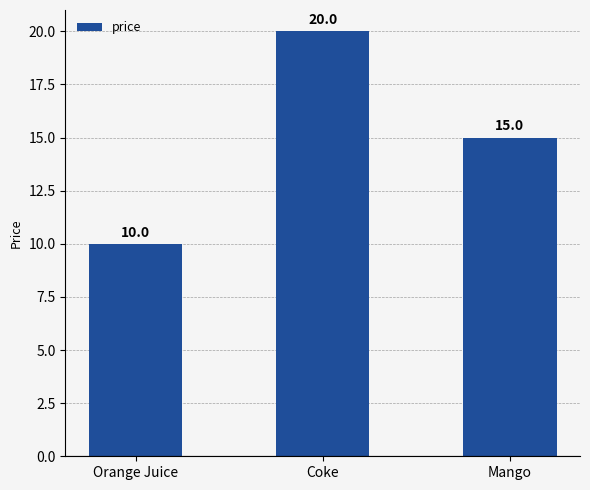

Rank the categories by value from highest to lowest.

Coke, Mango, Orange Juice